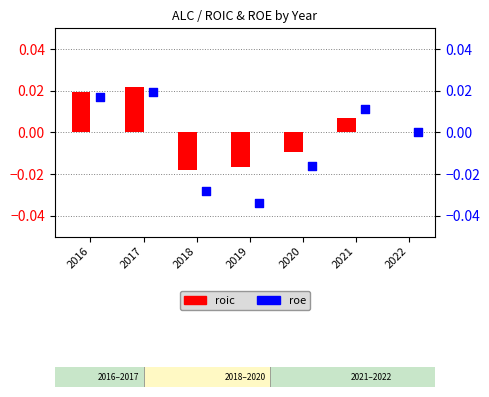

At how many categories does at least one series exceed 0?

3